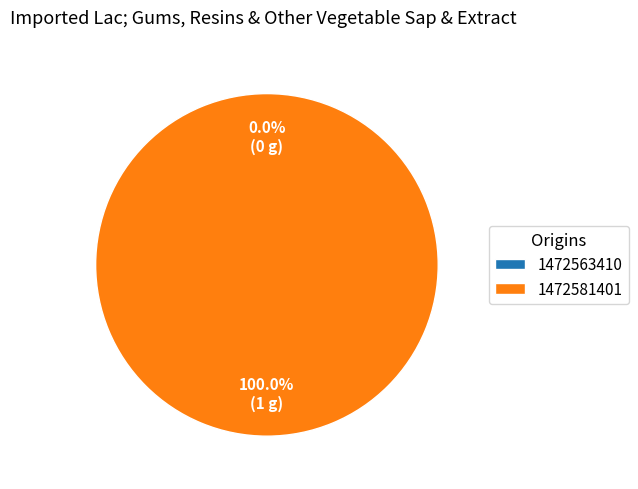

Combined, what portion of the pie is 1472563410 and 1472581401?

100.0%